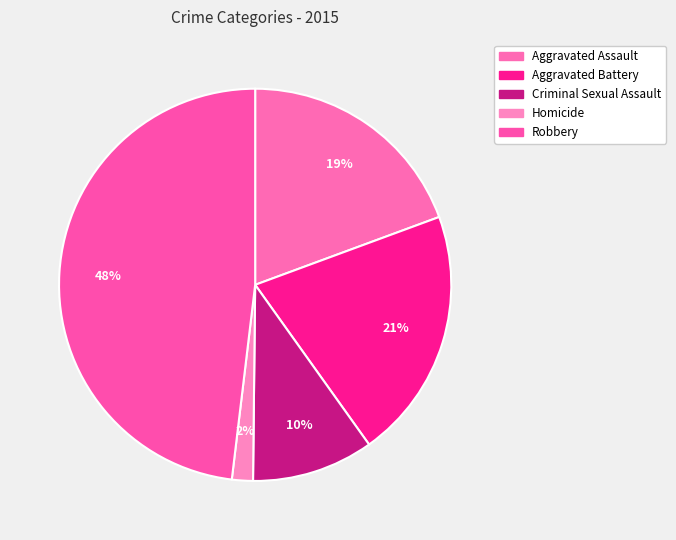

Is there a majority slice in this chart?

No